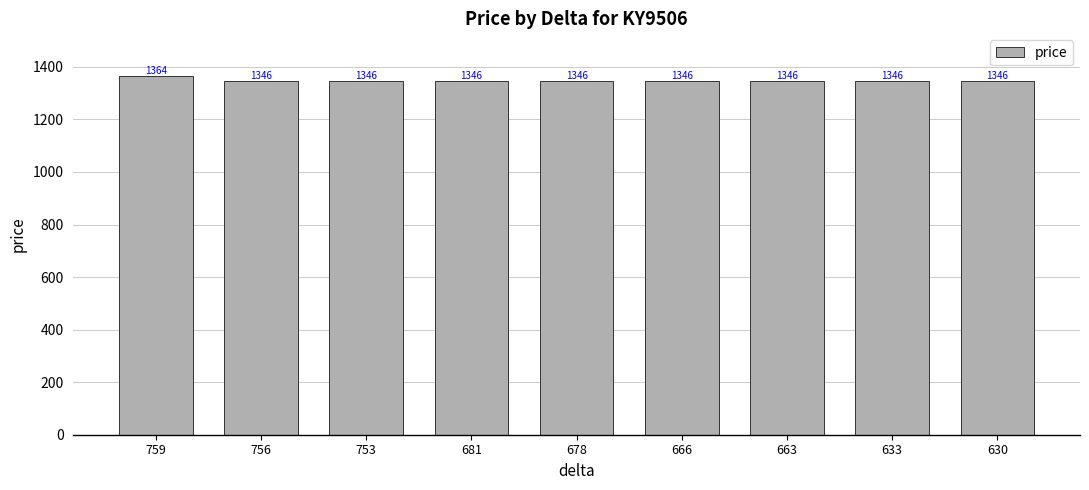

Is it true that the value at 663 is 673?

False